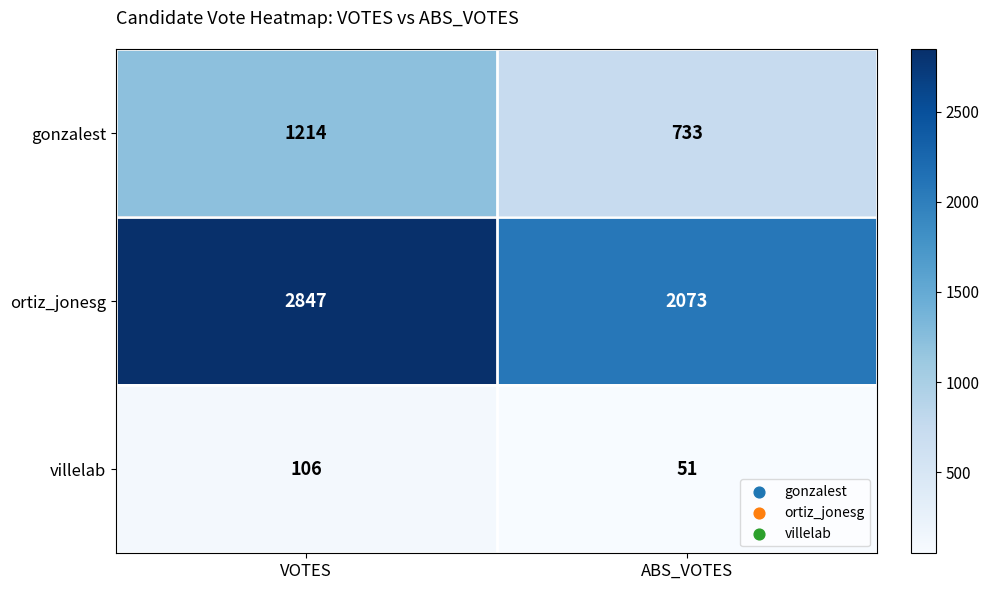

Between VOTES and ABS_VOTES, which series saw the biggest shift?

ortiz_jonesg